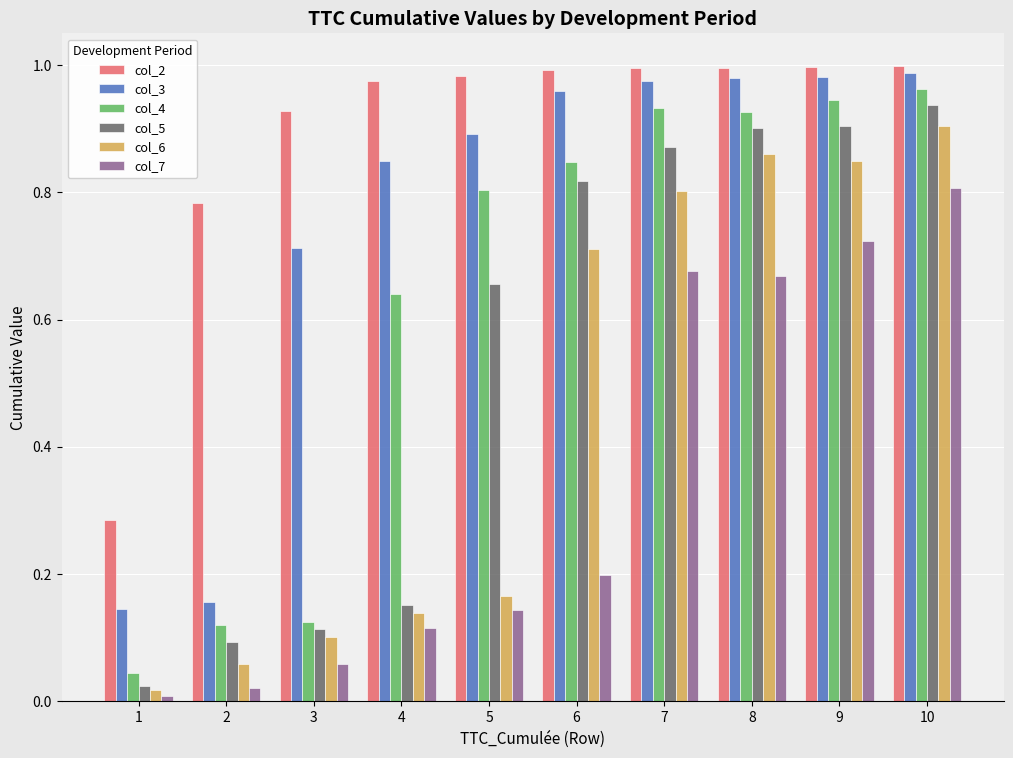

What are all the series names shown in the legend?

col_2, col_3, col_4, col_5, col_6, col_7